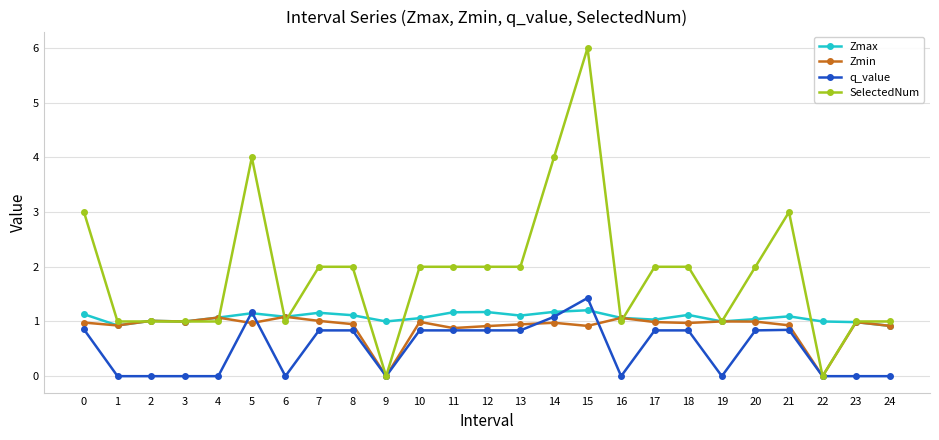

The value of Zmax at 22 is 1.4. True or false?

False